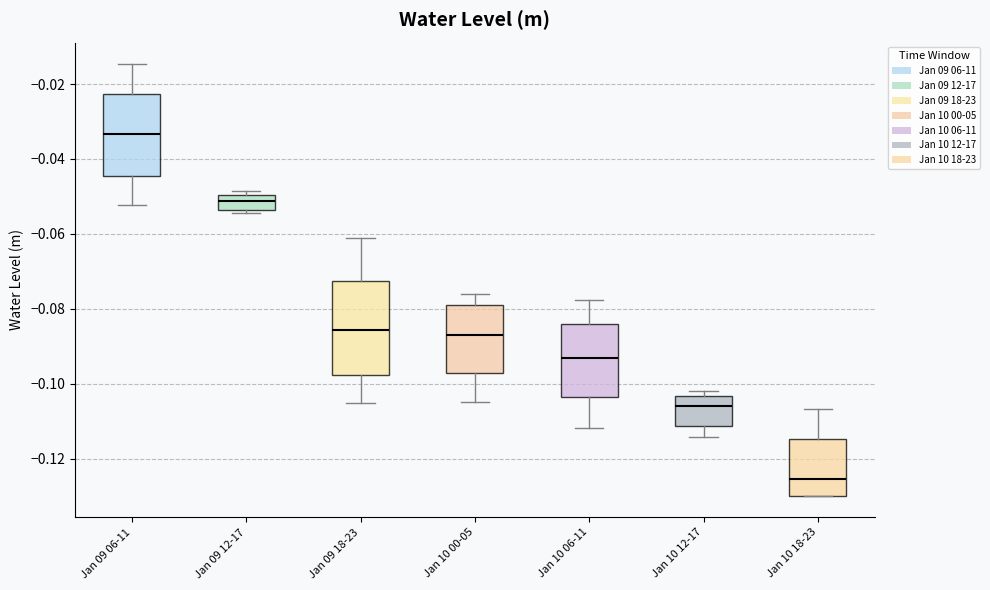

Which box is the tallest, from its lower edge to its upper edge?

Jan 09 18-23